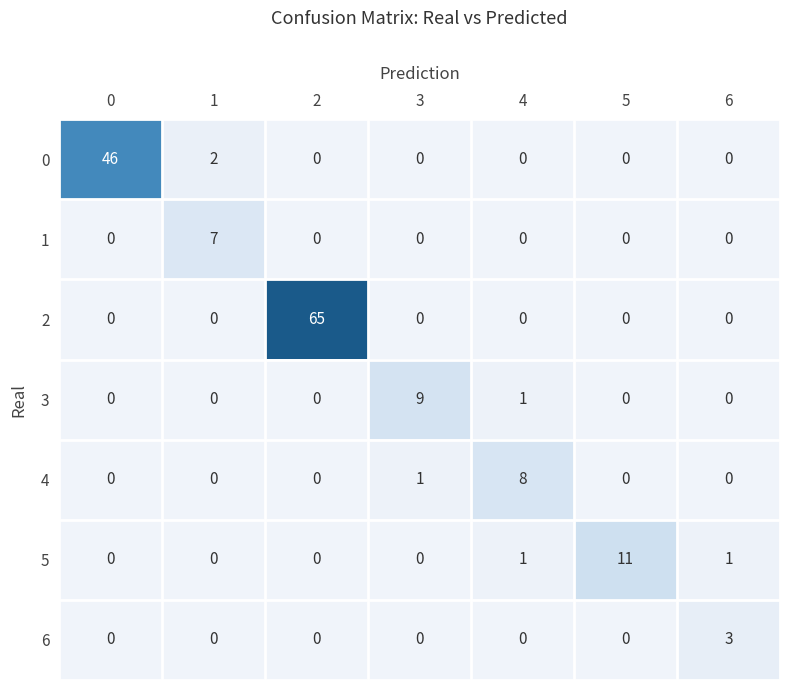

Read the 3 value at 3.

9